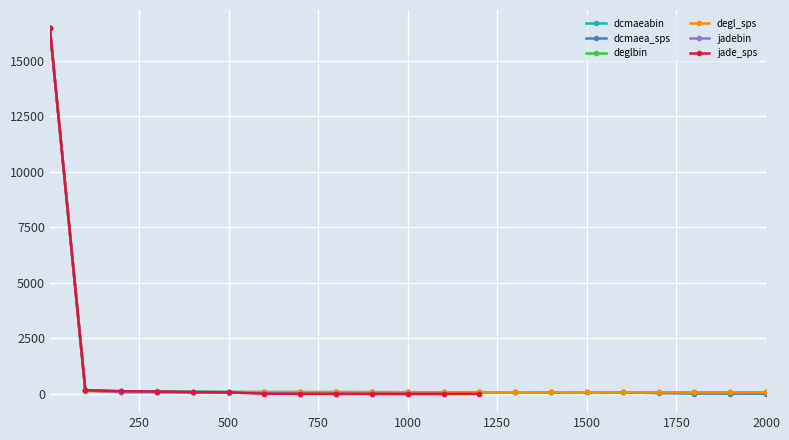

True or false: degl_sps has a value of 106.7 at 1400.

False